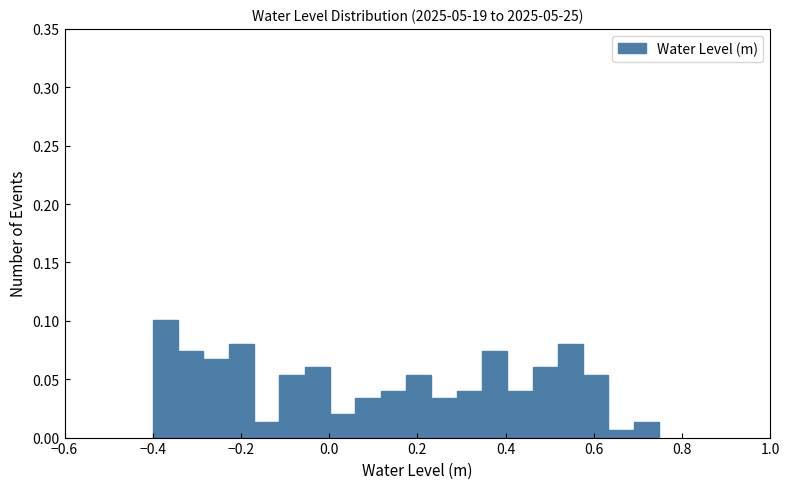

Read against the x-axis, roughly where is the centre of the tallest bar?

-0.38